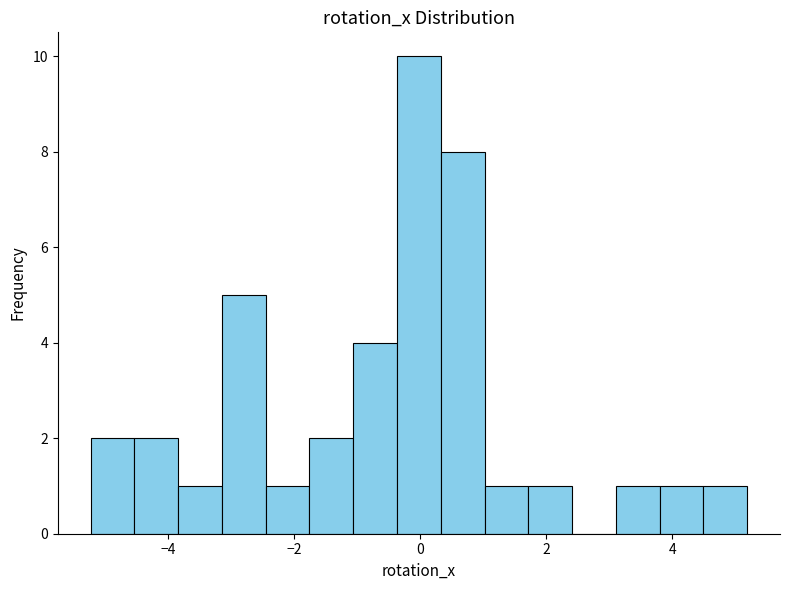

Around what value on the x-axis is the tallest bar? Give the approximate position of its centre, as read against the axis.

0.0